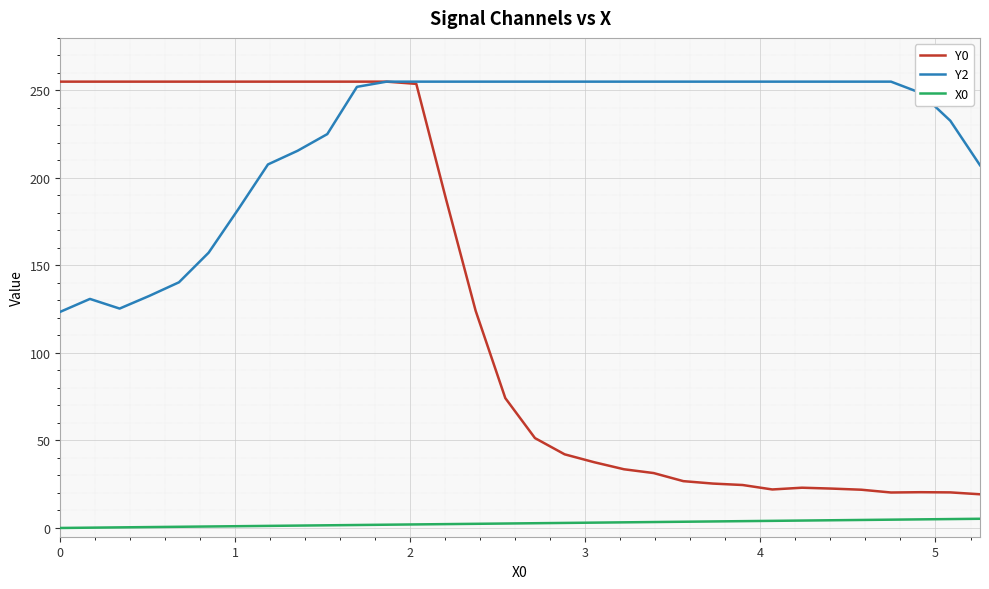

List the series in order of their overall mean, highest first.

Y2, Y0, X0